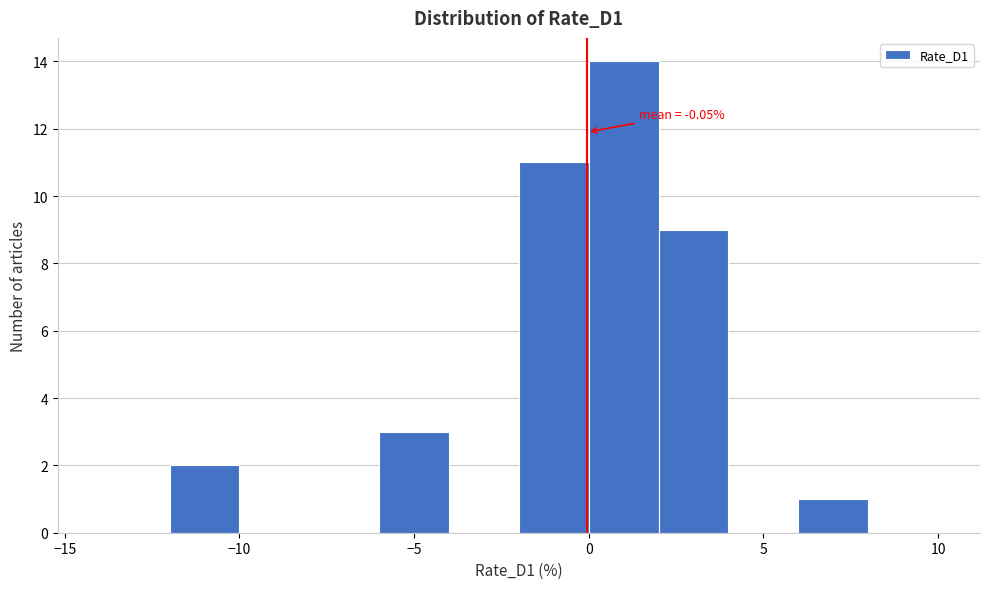

Over which range of the x-axis is the bar tallest?

0 to 2